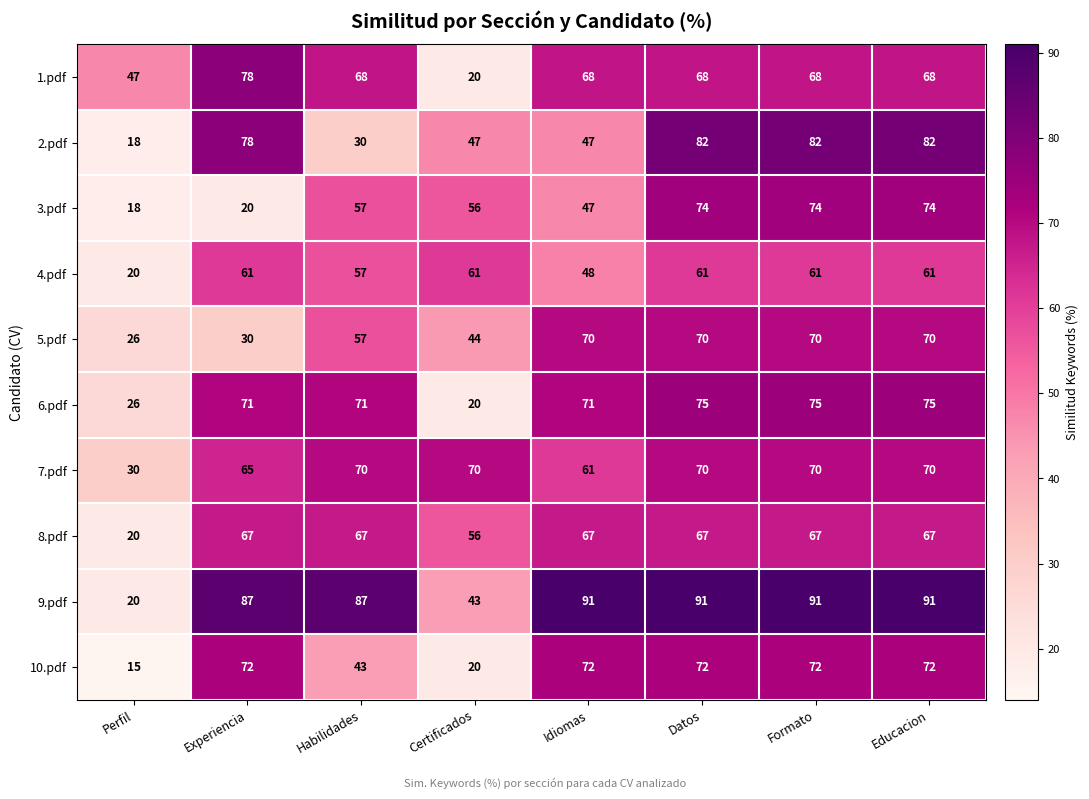

At how many categories does at least one series exceed 42?

8